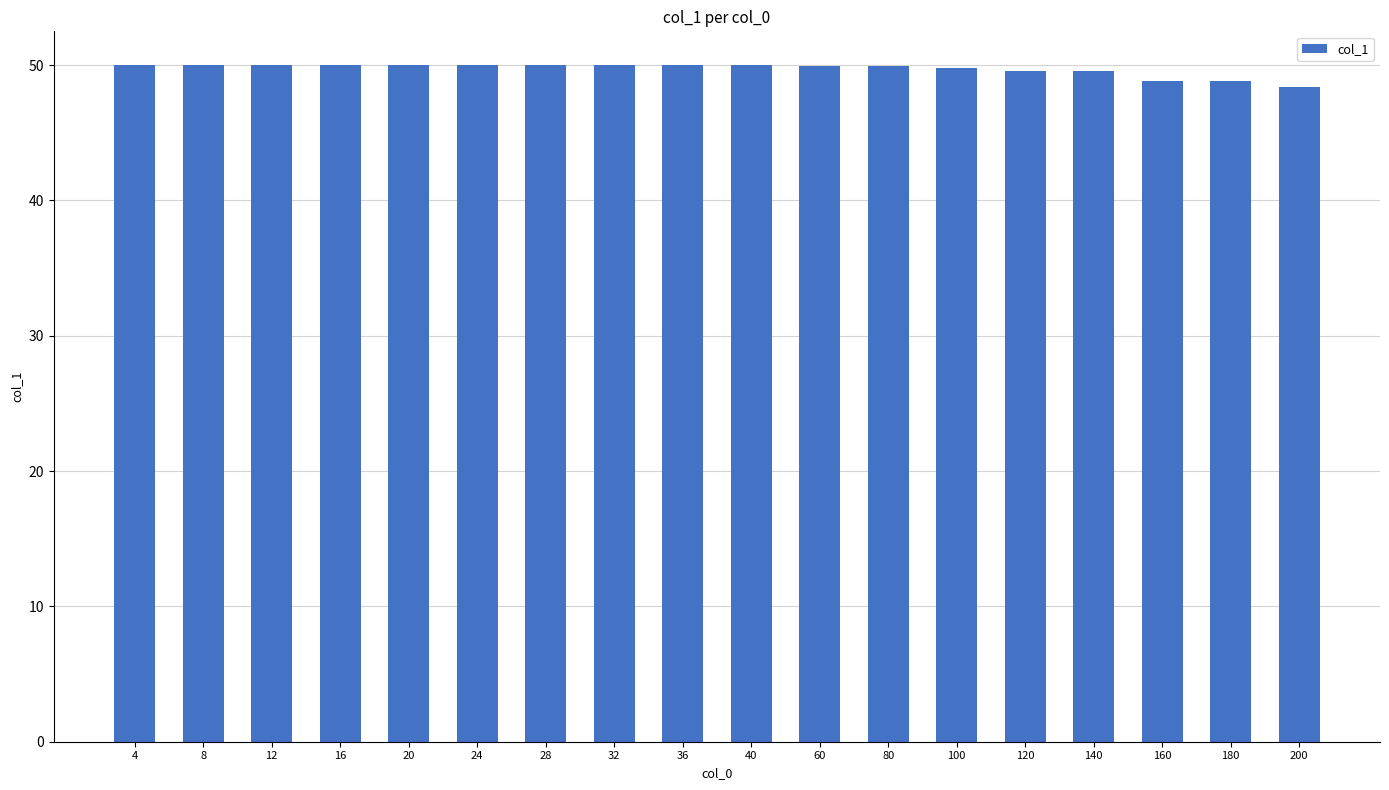

What value does the data have at 180?

48.8